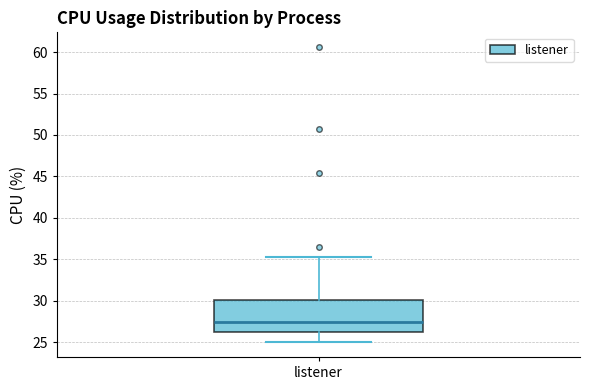

Where does the upper whisker of the box for listener end on the y-axis? The values are not printed on the chart, so give them approximately, as read against the axis.

35.5